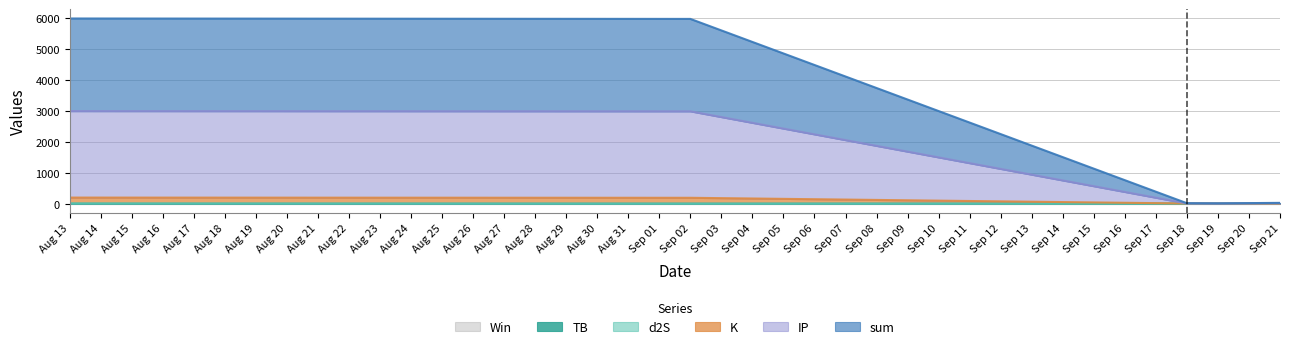

Is the value of TB at Sep 21 greater than the value of IP at Sep 18?

No